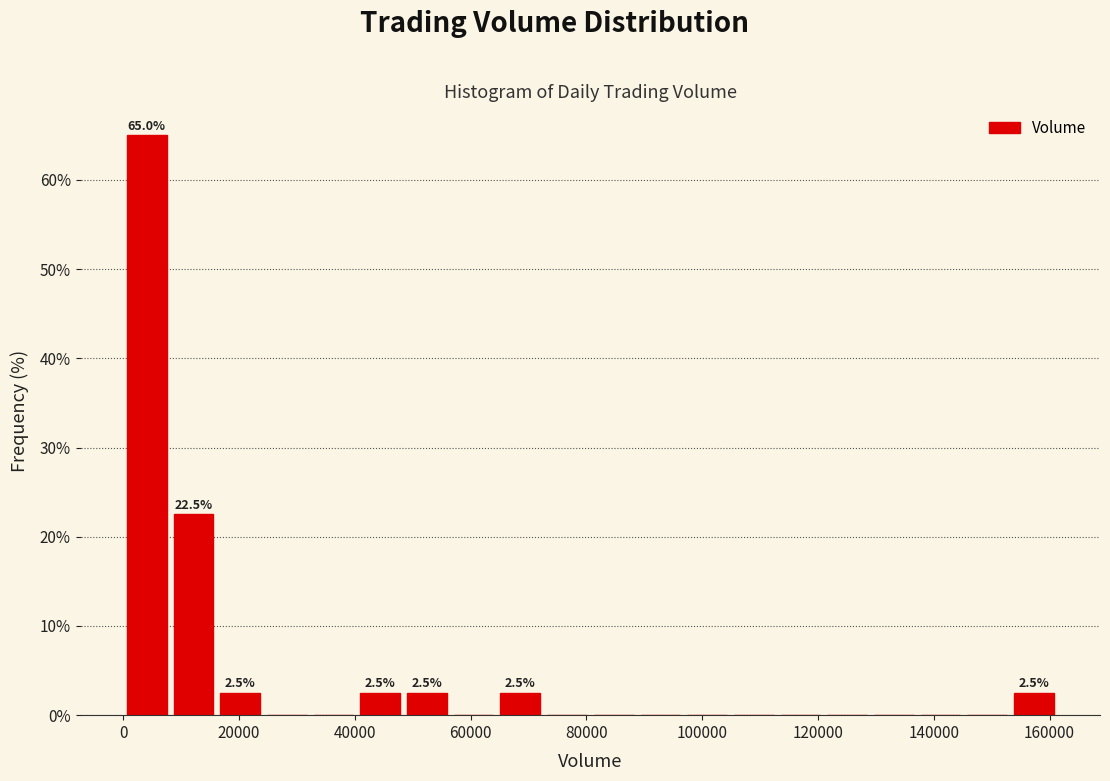

Over which range of the x-axis is the bar tallest?

0 to 8000